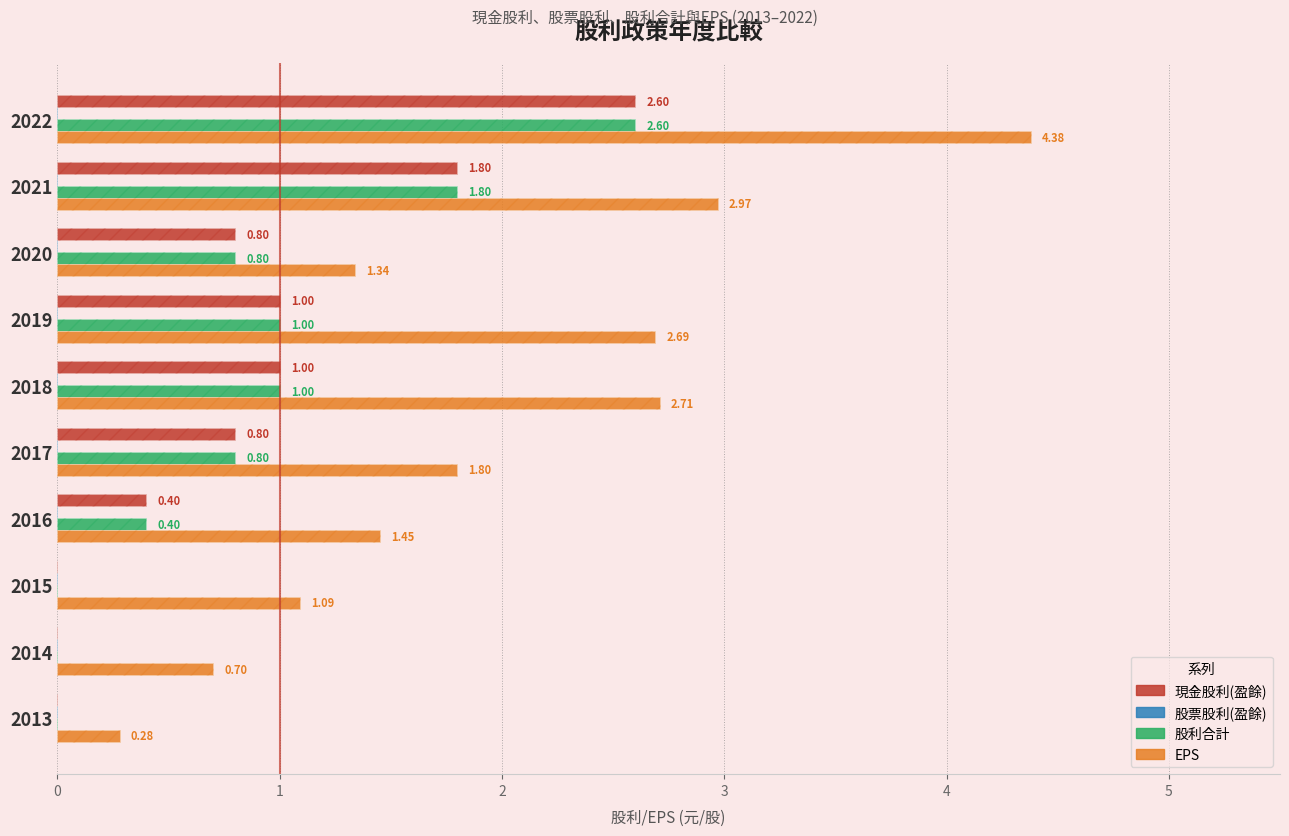

Which has a higher value, 2013 or 2016?

2016